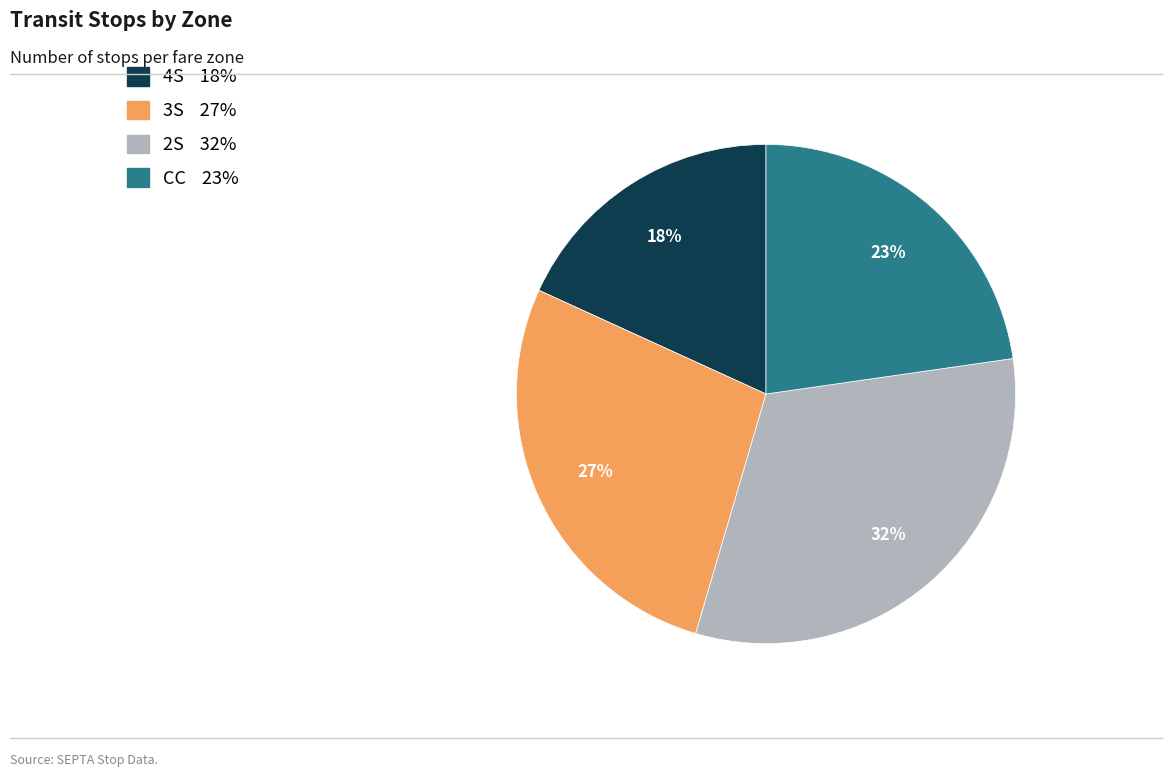

Is it true that 2S is 32% of the pie?

True